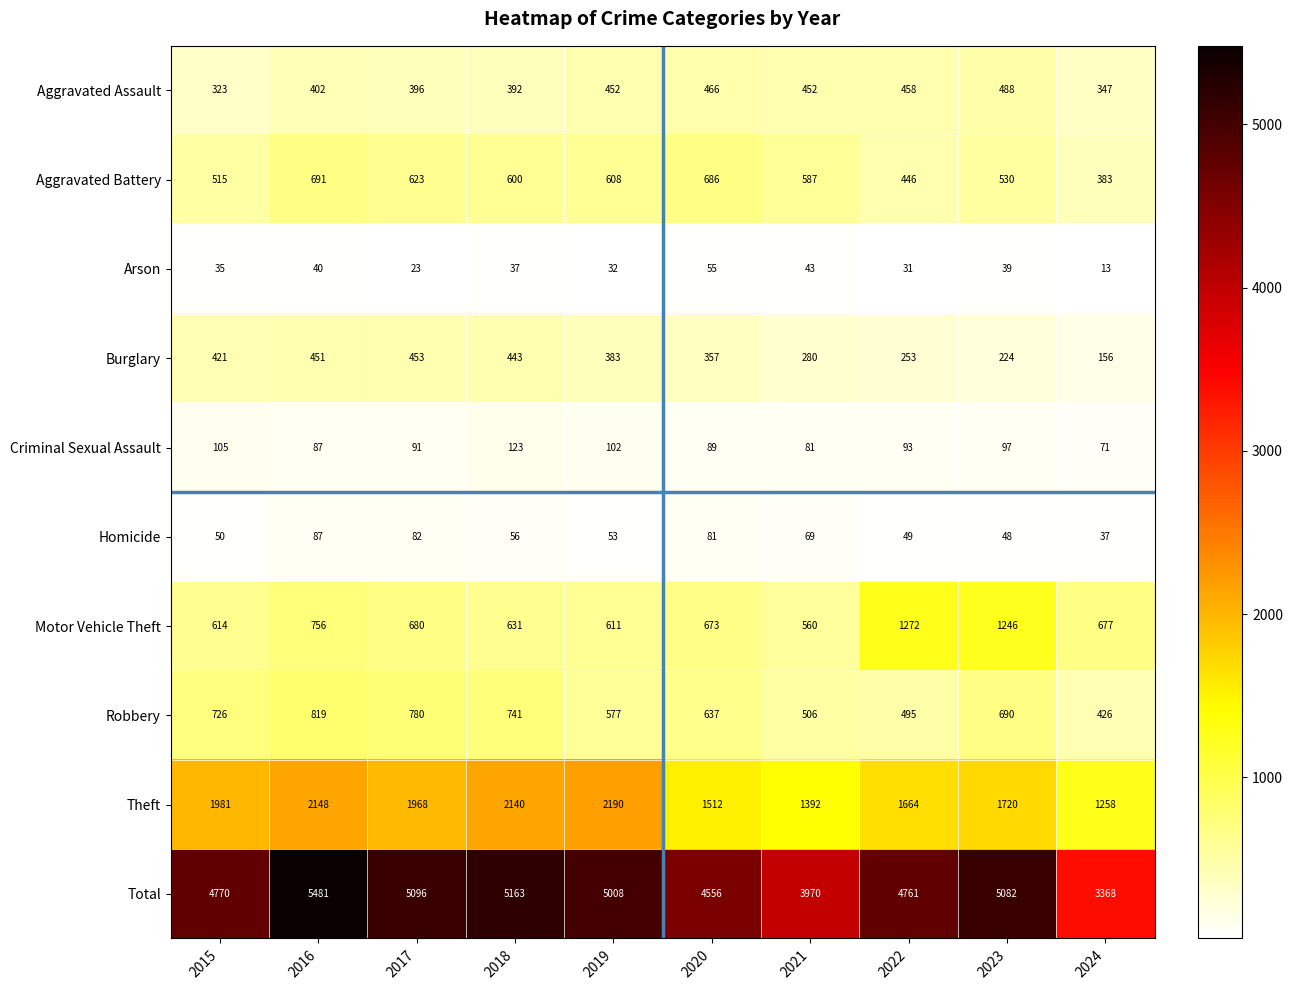

What is the total value across all series at 2023?

10164